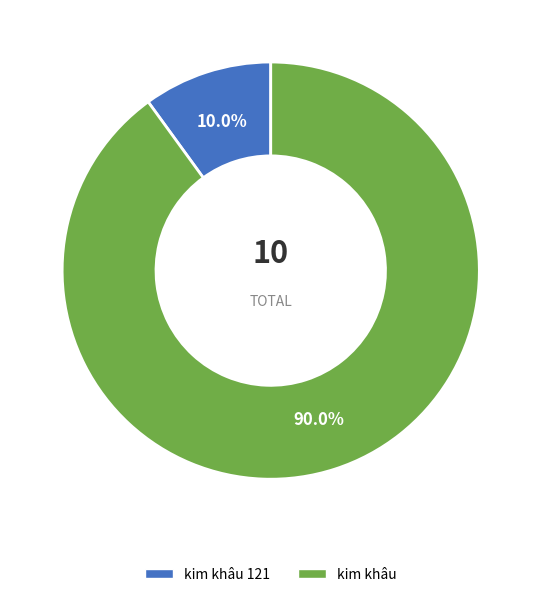

Does any single category account for the majority?

Yes